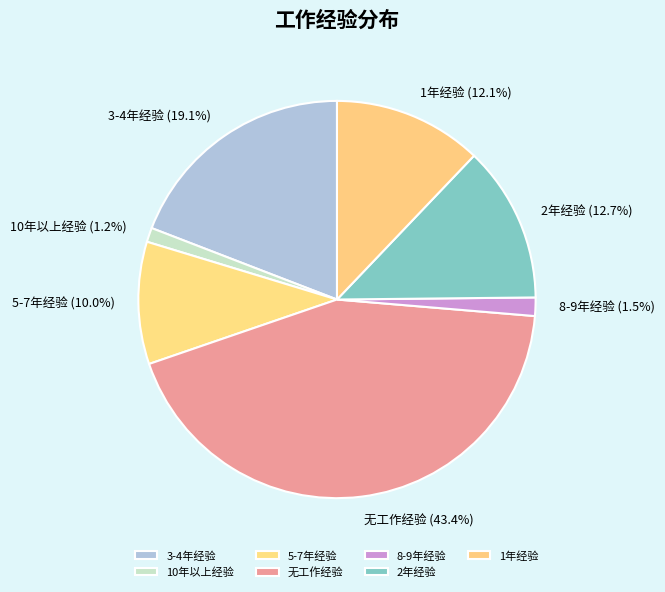

True or false: 5-7年经验 accounts for 4% of the total.

False